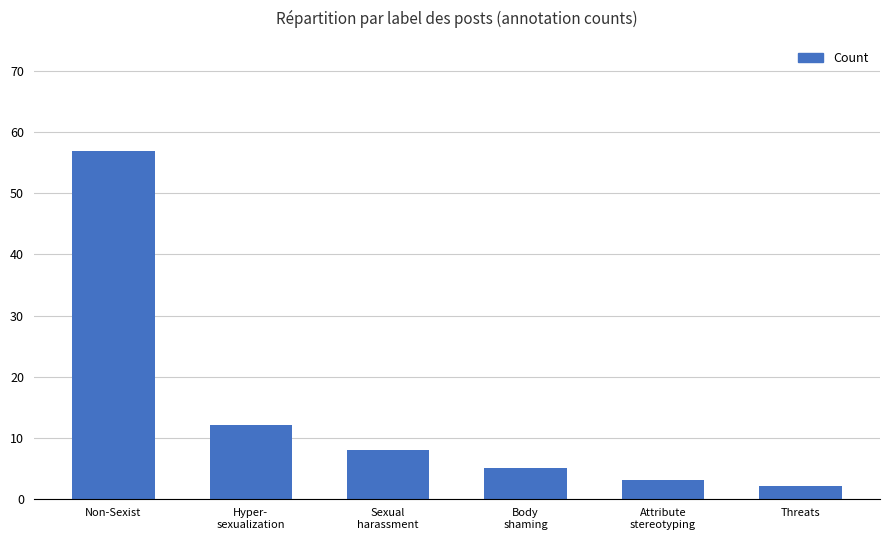

What is the label of the 5th bar from the right?

Hyper-
sexualization